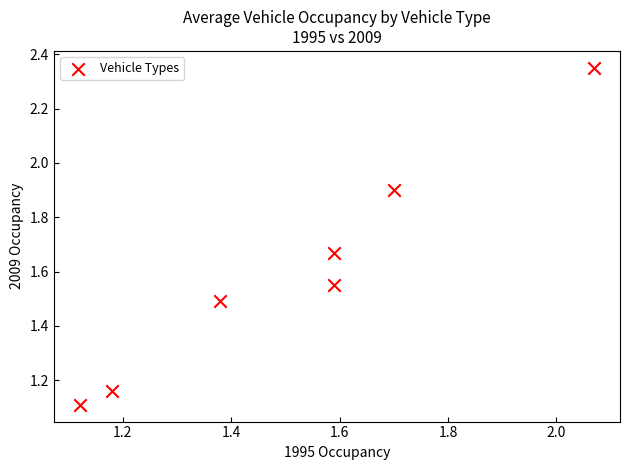

What is the range of X values (max minus min)?

0.9